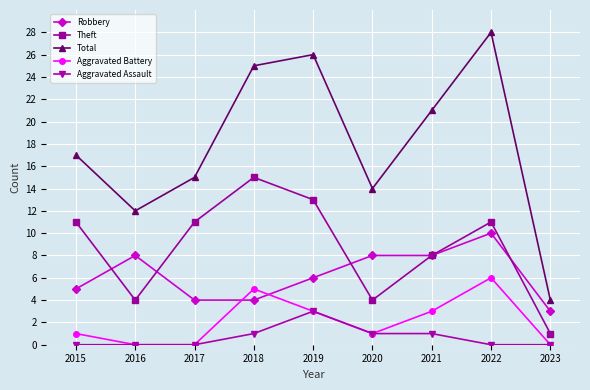

What is the approximate value of Theft at 2022?

11